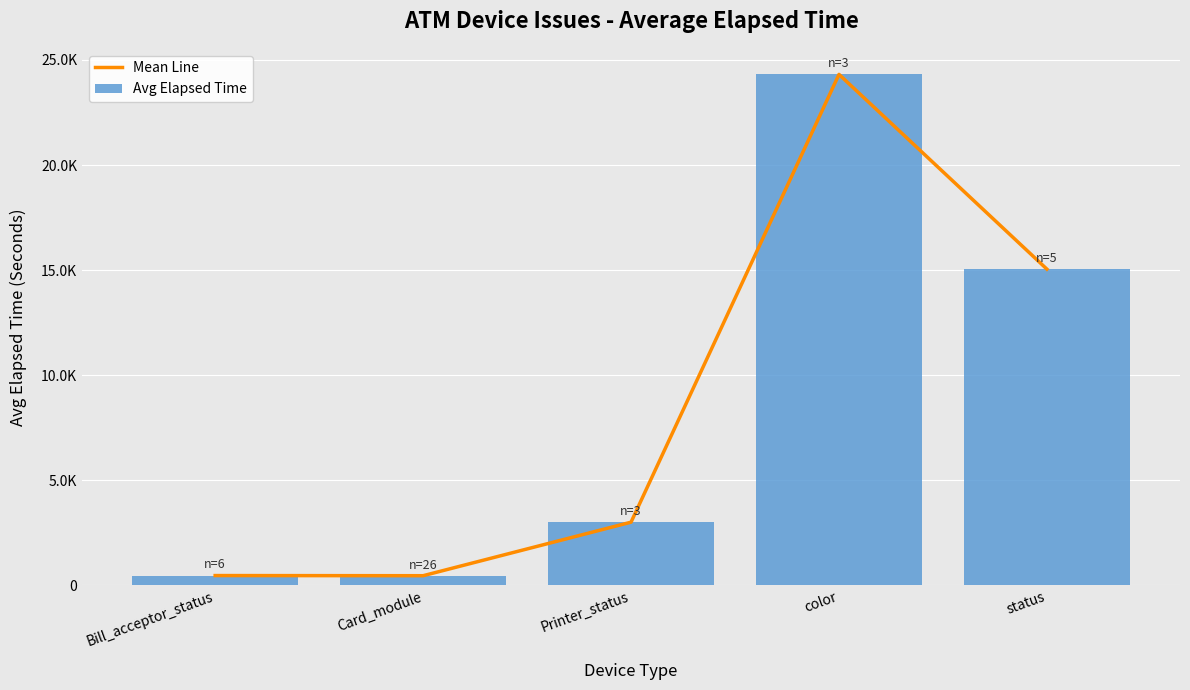

Reading right to left, list all the values displayed in this chart.

Mean Line: 15048.2	24315.3	3010.0	462.7	470.0
Avg Elapsed Time: 15048.2	24315.3	3010.0	462.7	470.0